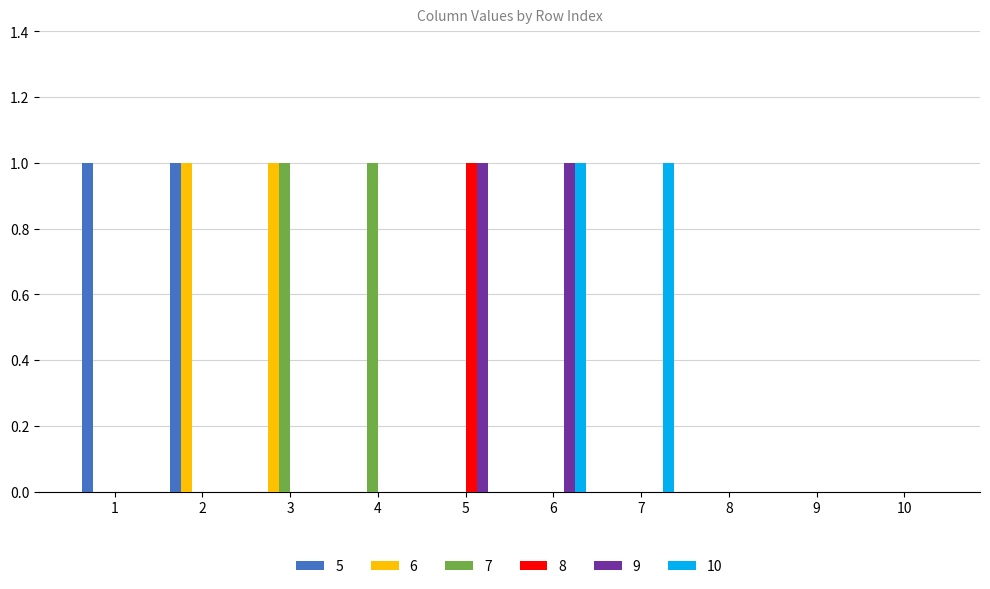

The 7 series shows 0 at 9. True or false?

True